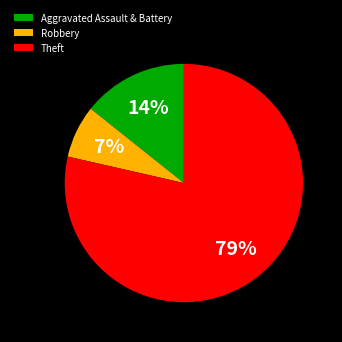

Rank the categories by value from lowest to highest.

Robbery, Aggravated Assault & Battery, Theft